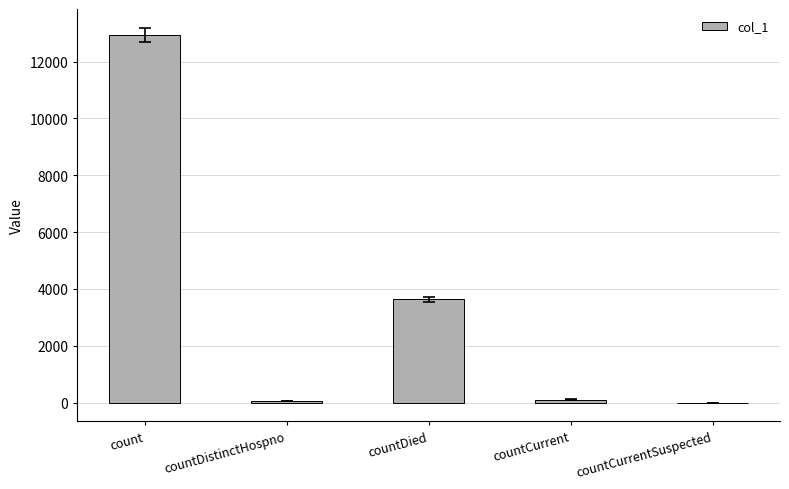

True or false: the data shows 22885 at count.

False